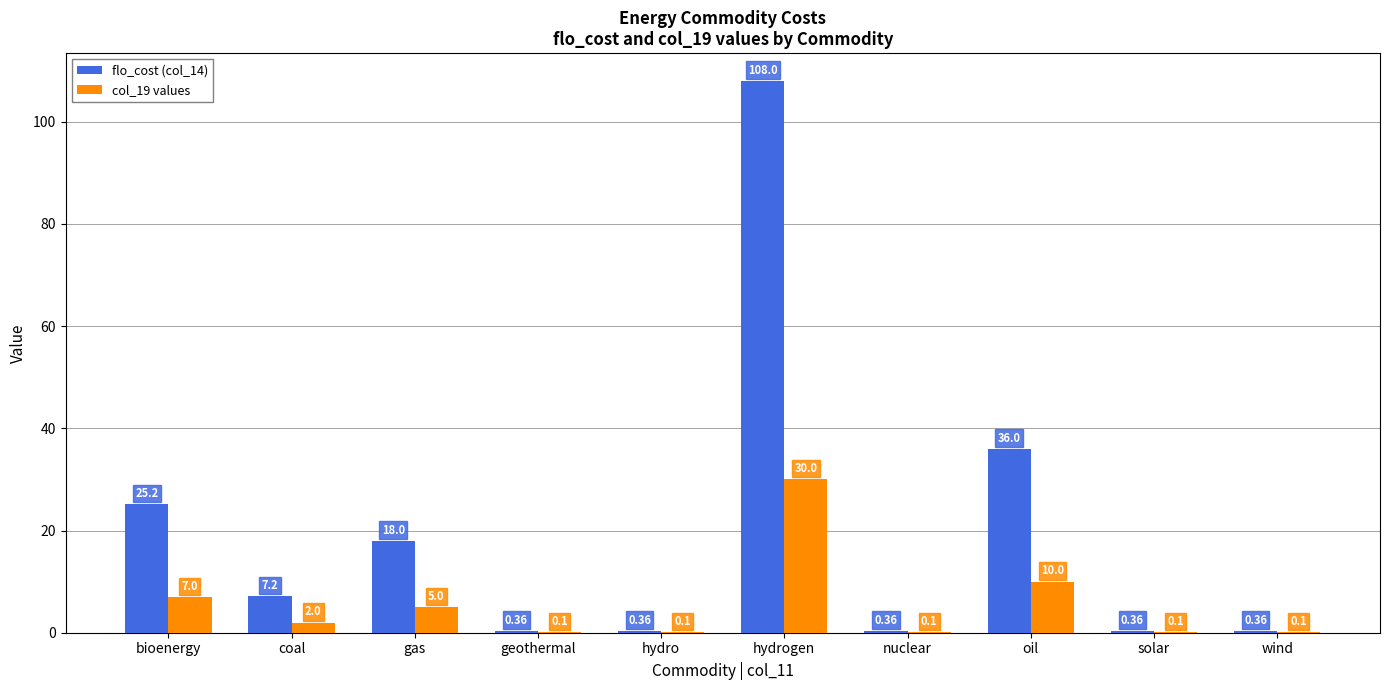

Which category has the highest value across all series?

hydrogen